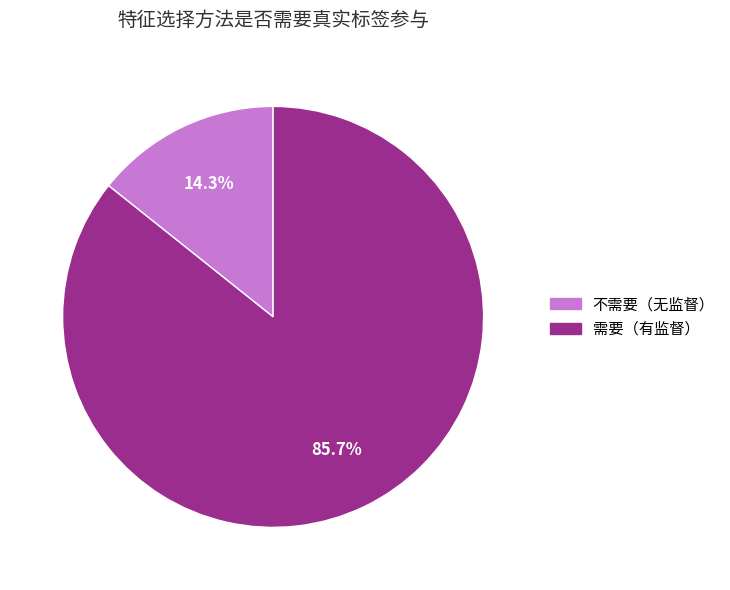

Does any single category account for the majority?

Yes